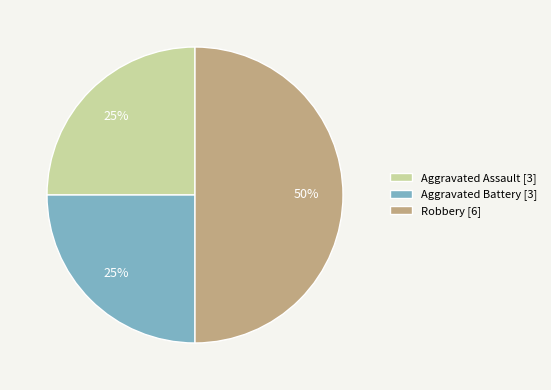

To the nearest percent, what percentage of the pie is Robbery [6]?

50%